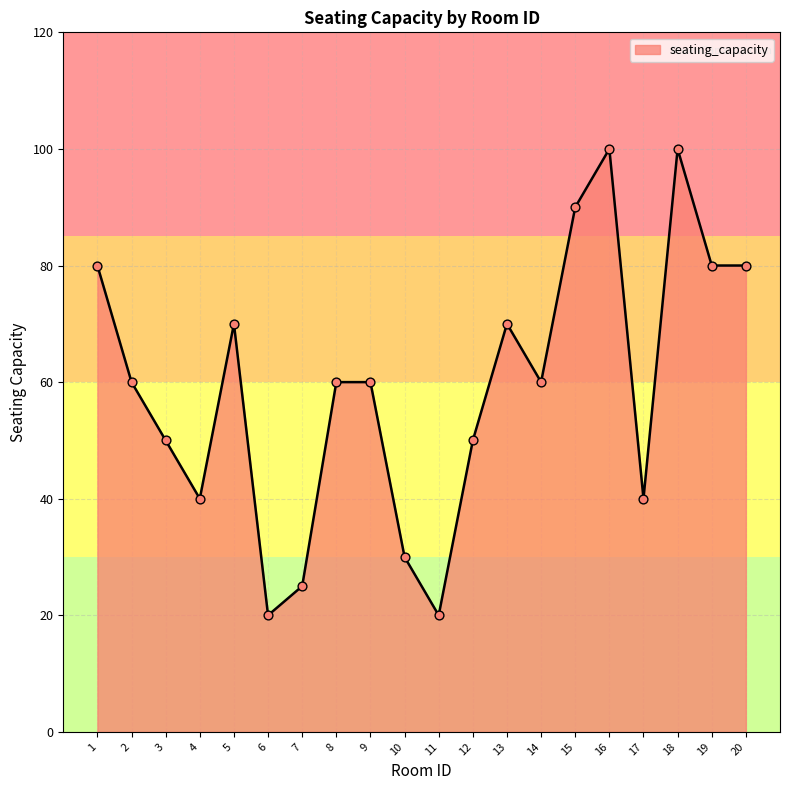

What is the change in value from 10 to 20?

+50